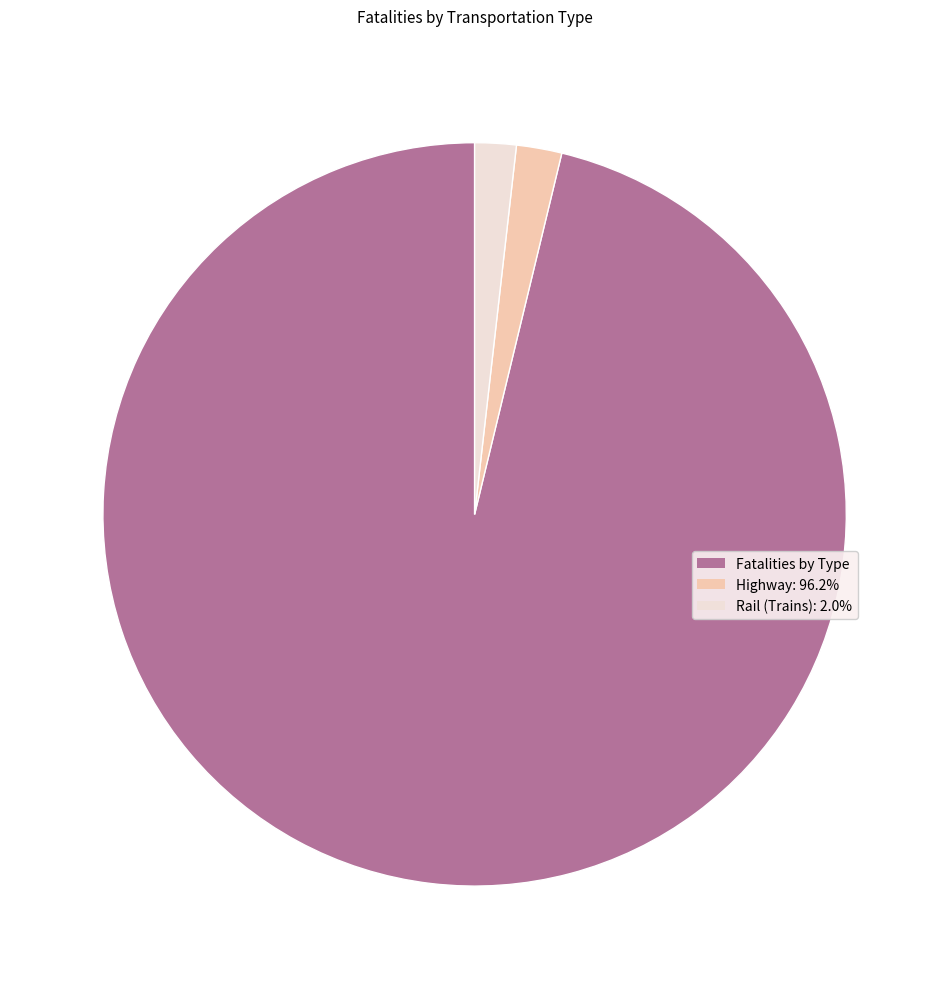

Is the sum of Highway: 96.2% and Fatalities by Type greater than half?

Yes